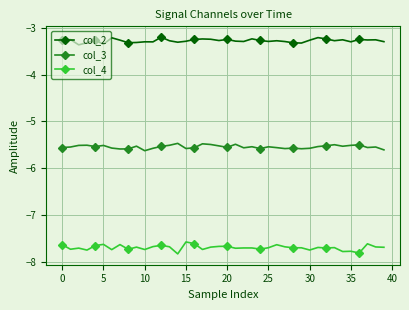

What is the difference between the maximum and minimum values in the col_2 series?

0.2